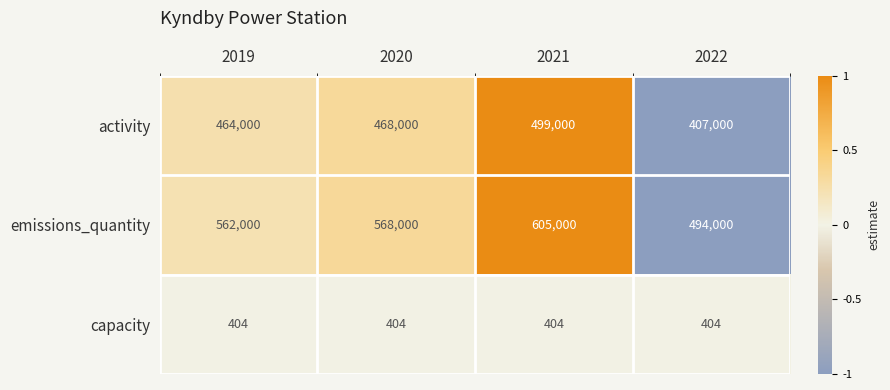

The value of capacity at 2021 is 404. True or false?

True